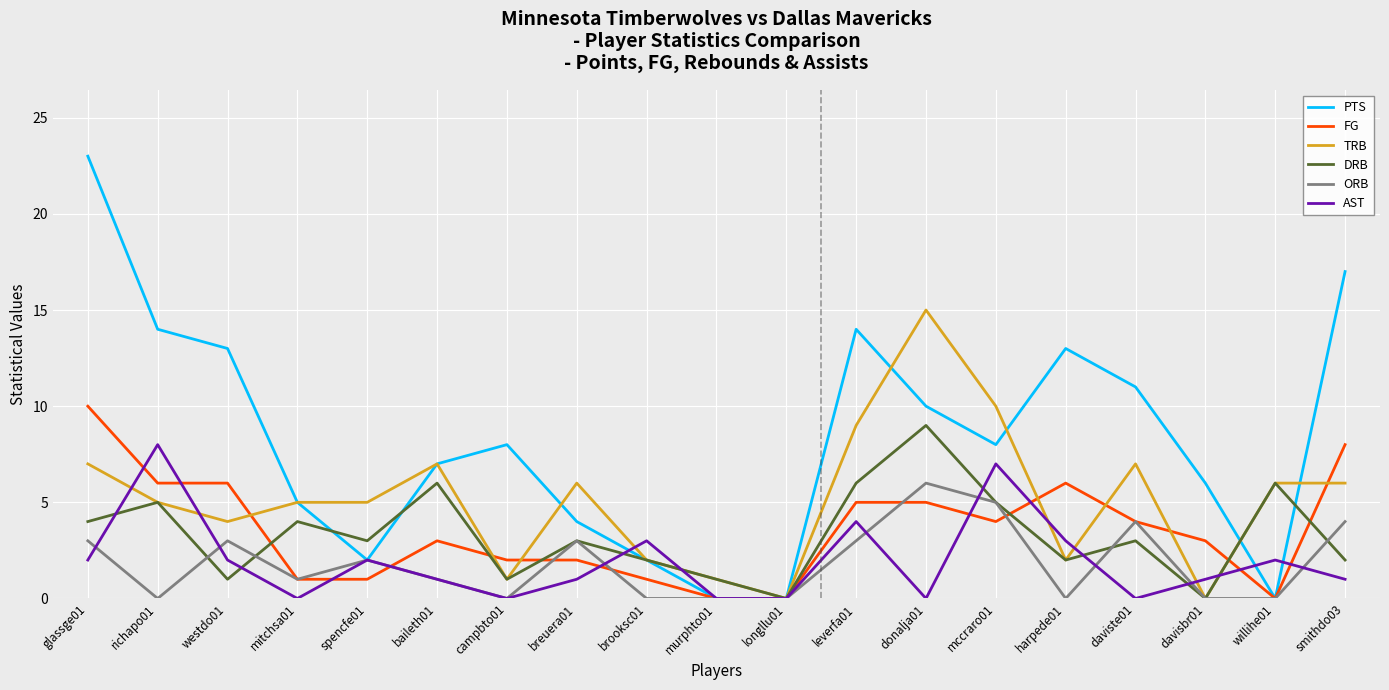

What is the sum of the DRB values at brooksc01 and harpede01?

4